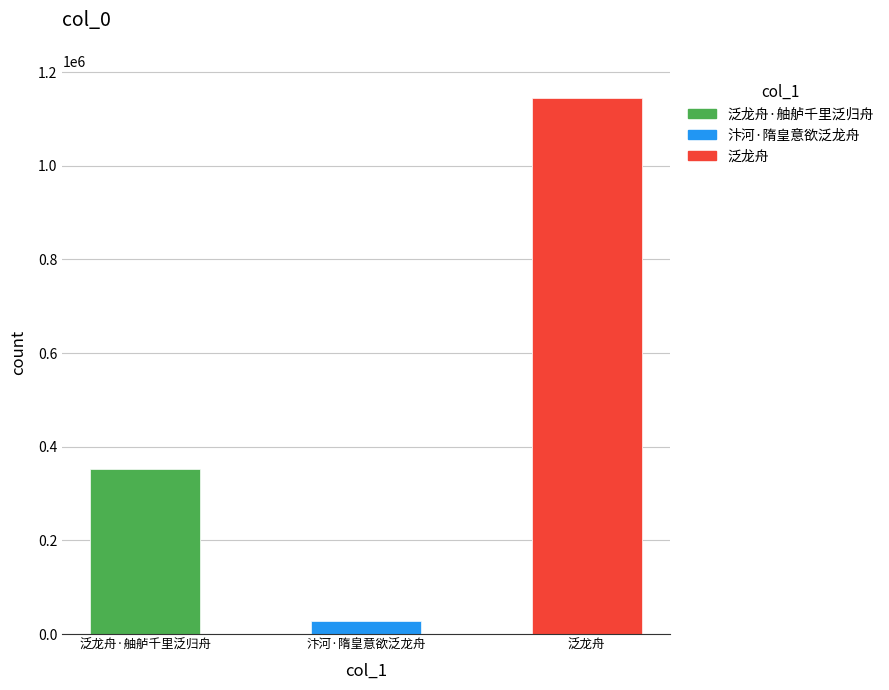

What is the change in value from 泛龙舟·舳舻千里泛归舟 to 泛龙舟?

+793330